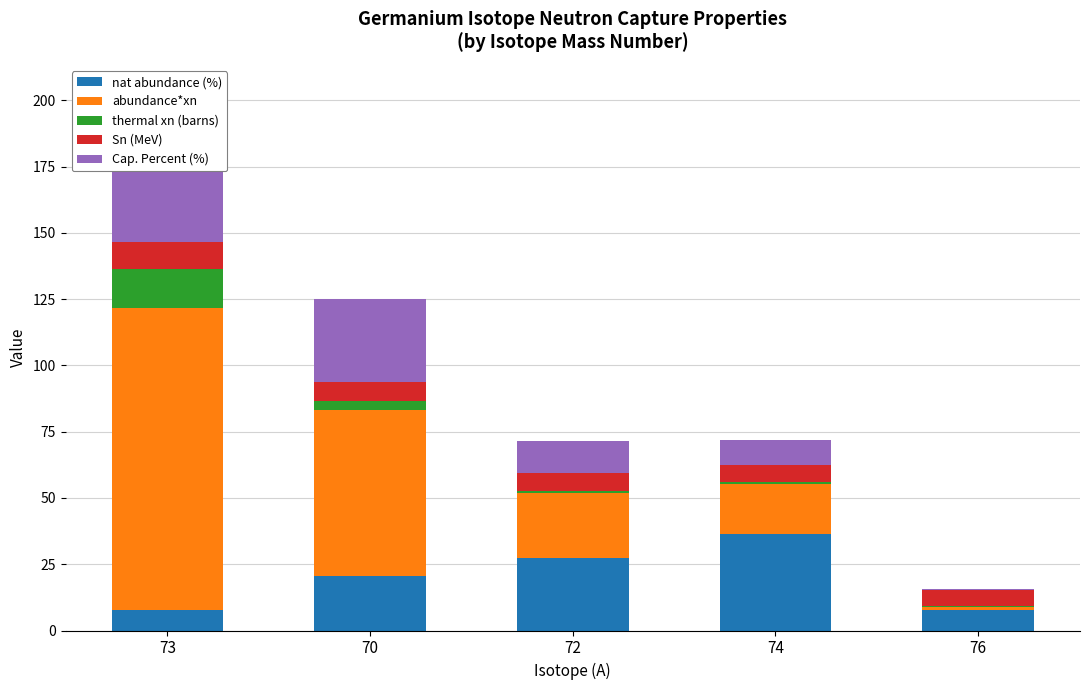

Which series has the widest spread of values?

abundance*xn